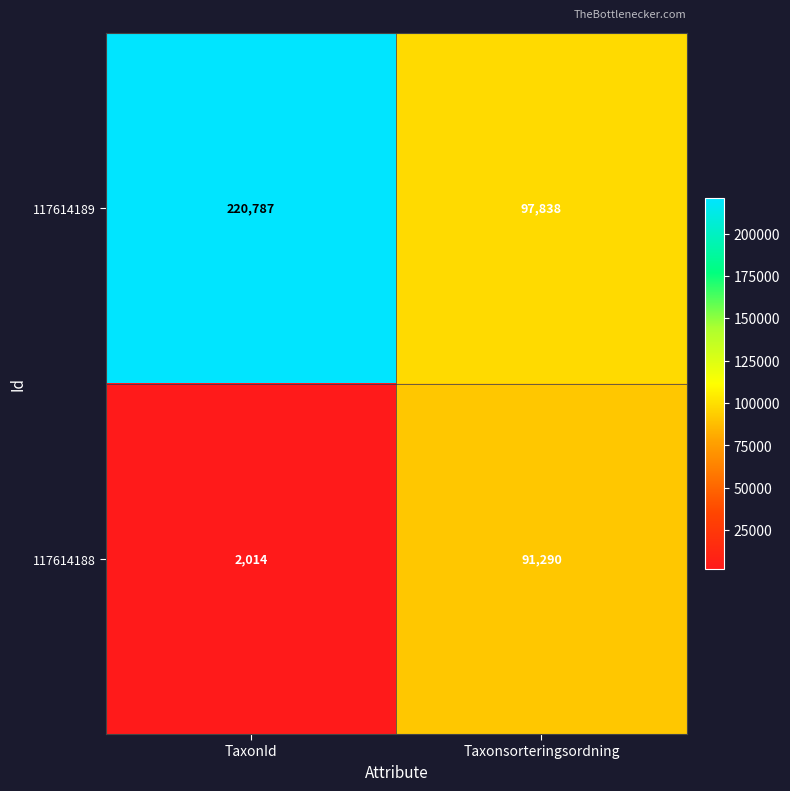

List the series in order of their peak value, highest first.

117614189, 117614188